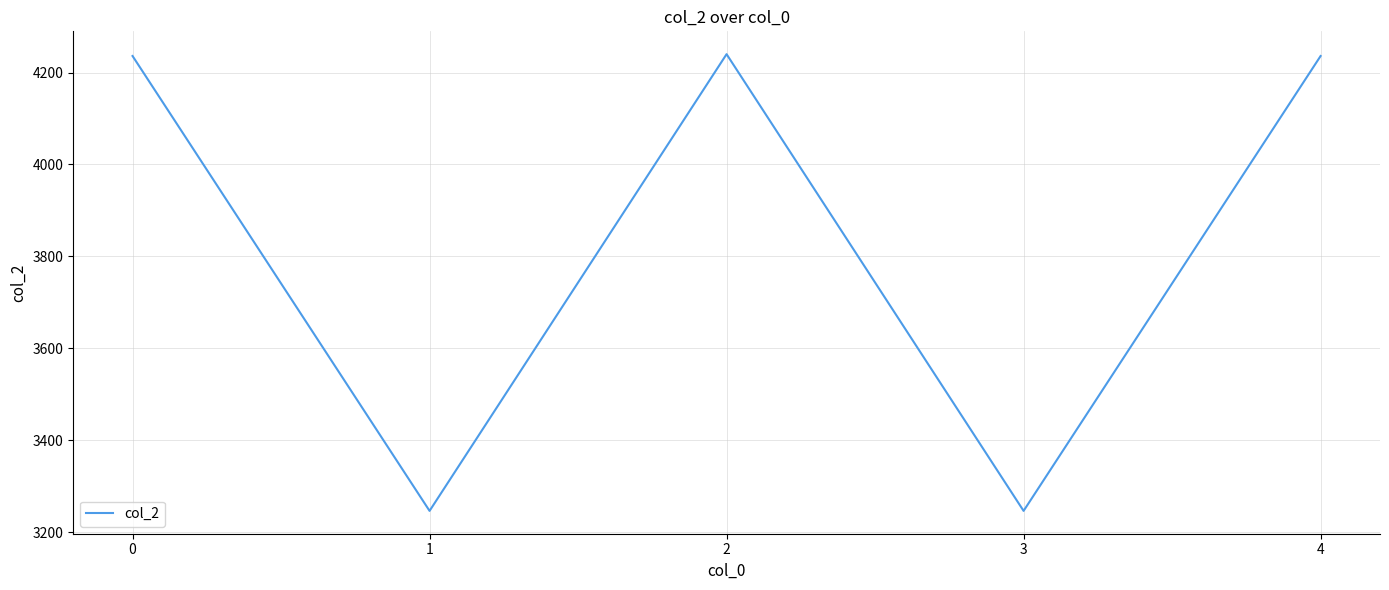

At which category does the data reach its first local valley?

1